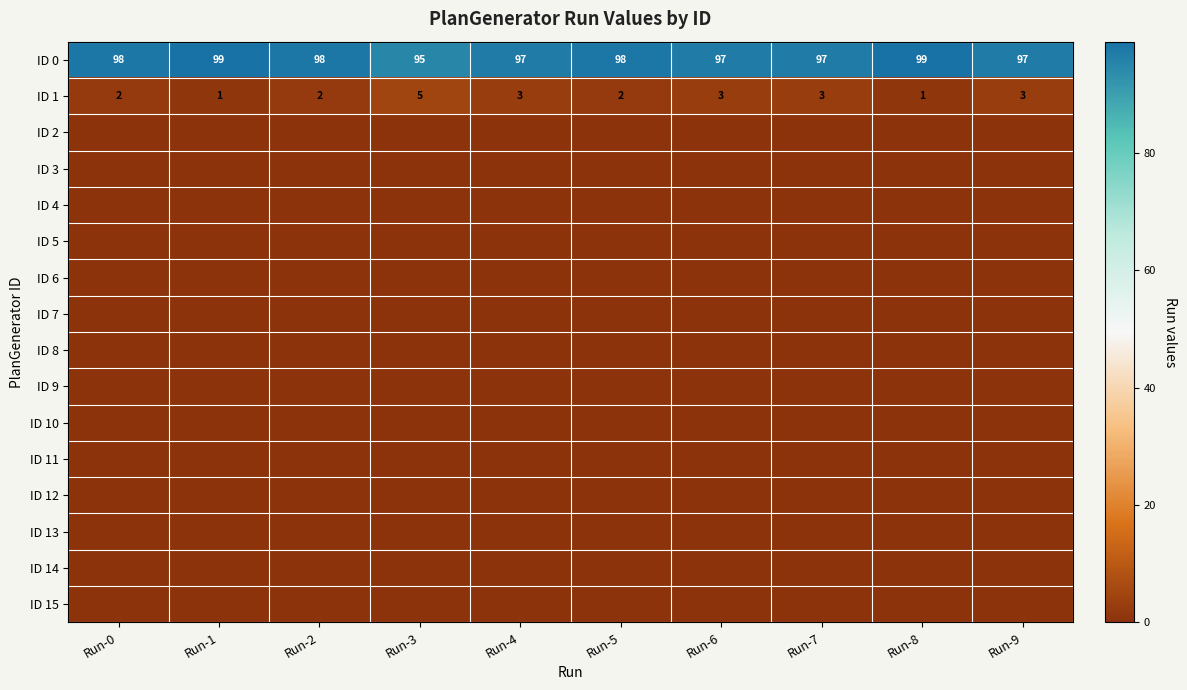

What is the difference between the maximum and minimum values in the ID 0 series?

4